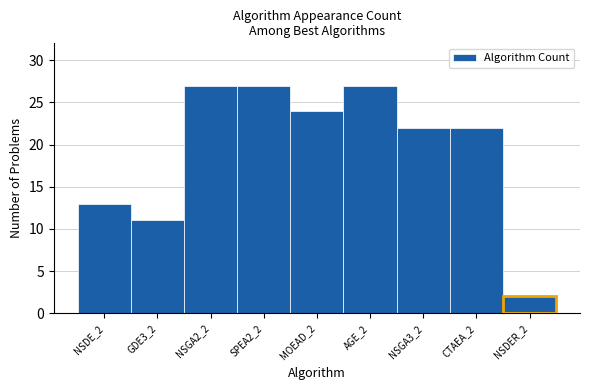

Reading left to right, extract all data points from this chart.

NSDE_2=13	GDE3_2=11	NSGA2_2=27	SPEA2_2=27	MOEAD_2=24	AGE_2=27	NSGA3_2=22	CTAEA_2=22	NSDER_2=2